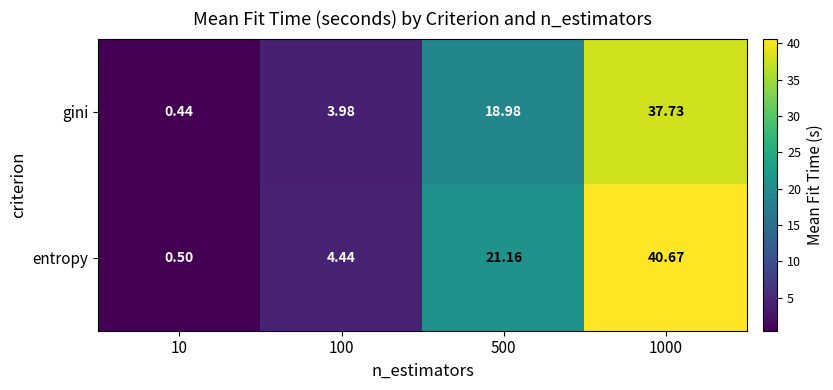

Rank the series at 1000 from lowest to highest value.

gini, entropy